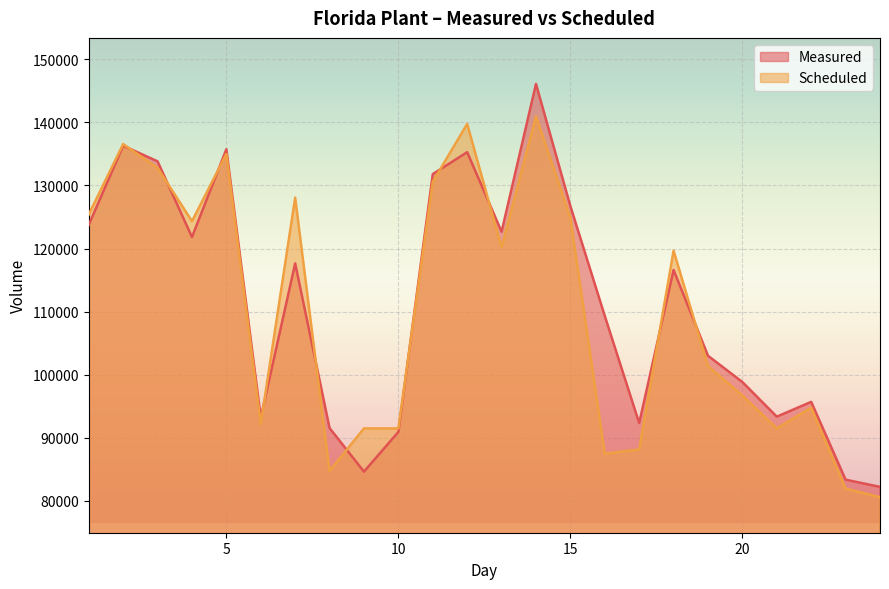

True or false: Measured and Scheduled intersect in this chart.

True